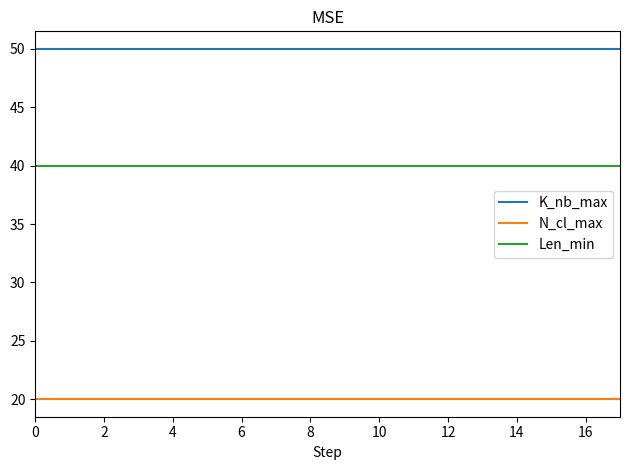

Rank the series by their maximum value, from lowest to highest.

N_cl_max, Len_min, K_nb_max